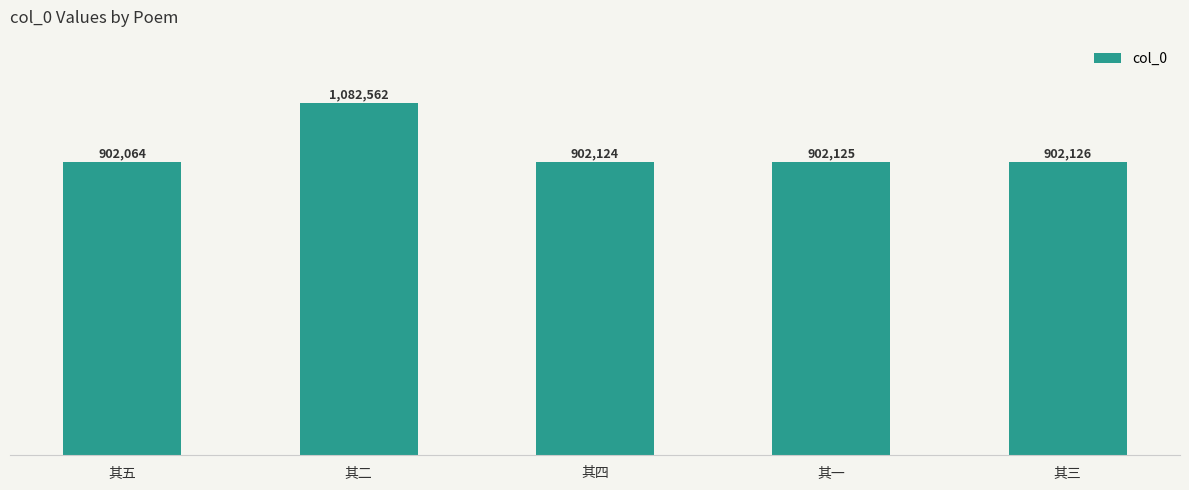

Which category has the lowest value across all series?

其五